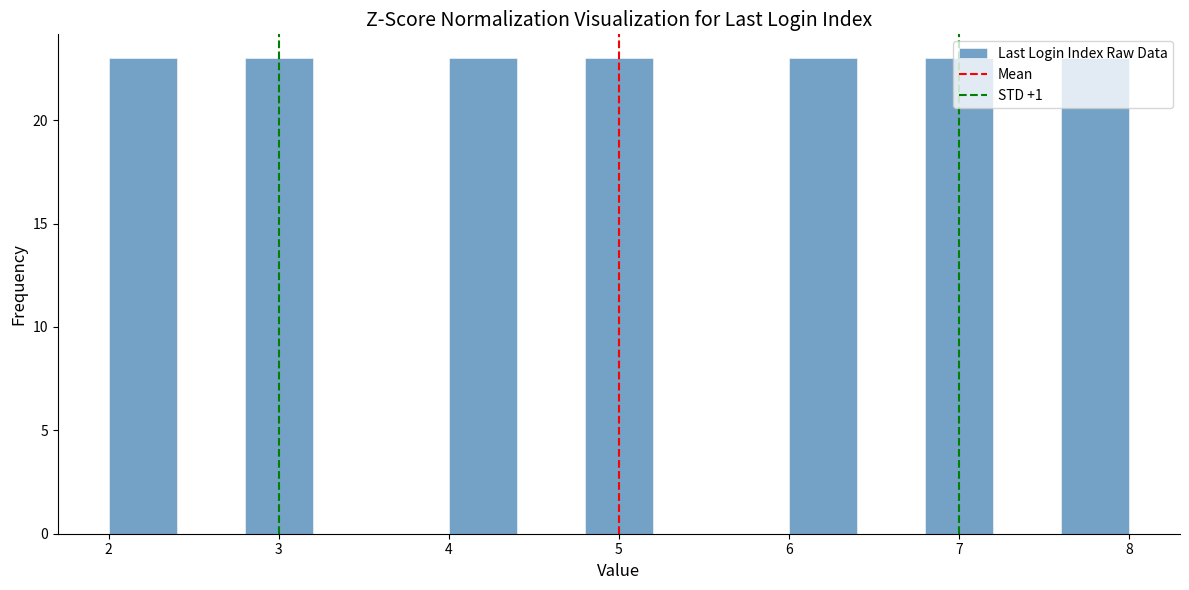

Reading left to right, list every bar in this chart as the range it spans on the x-axis followed by its height. The values are not printed on the chart, so give them approximately, as read against the axis.

2.0 to 2.4: 23
2.4 to 2.8: 0
2.8 to 3.2: 23
3.2 to 3.6: 0
3.6 to 4.0: 0
4.0 to 4.4: 23
4.4 to 4.8: 0
4.8 to 5.2: 23
5.2 to 5.6: 0
5.6 to 6.0: 0
6.0 to 6.4: 23
6.4 to 6.8: 0
6.8 to 7.2: 23
7.2 to 7.6: 0
7.6 to 8.0: 23